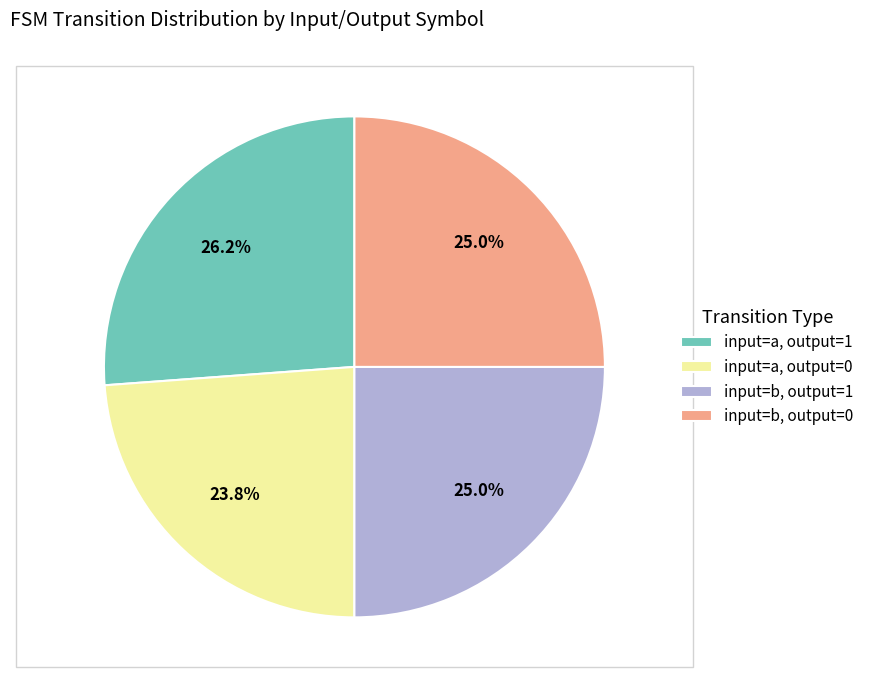

What percentage do input=b, output=1 and input=a, output=0 together represent?

48.8%